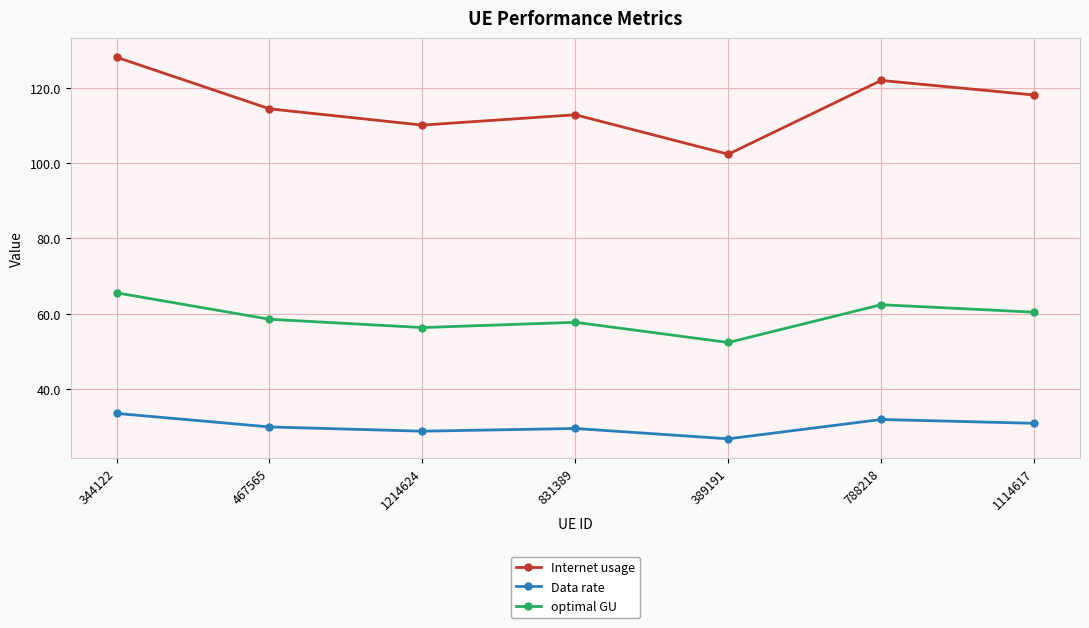

How many lines are shown in the chart?

3